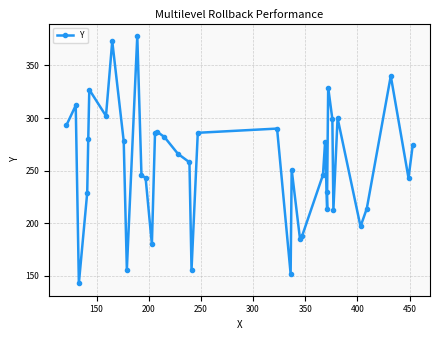

Does the chart have visible grid lines?

Yes